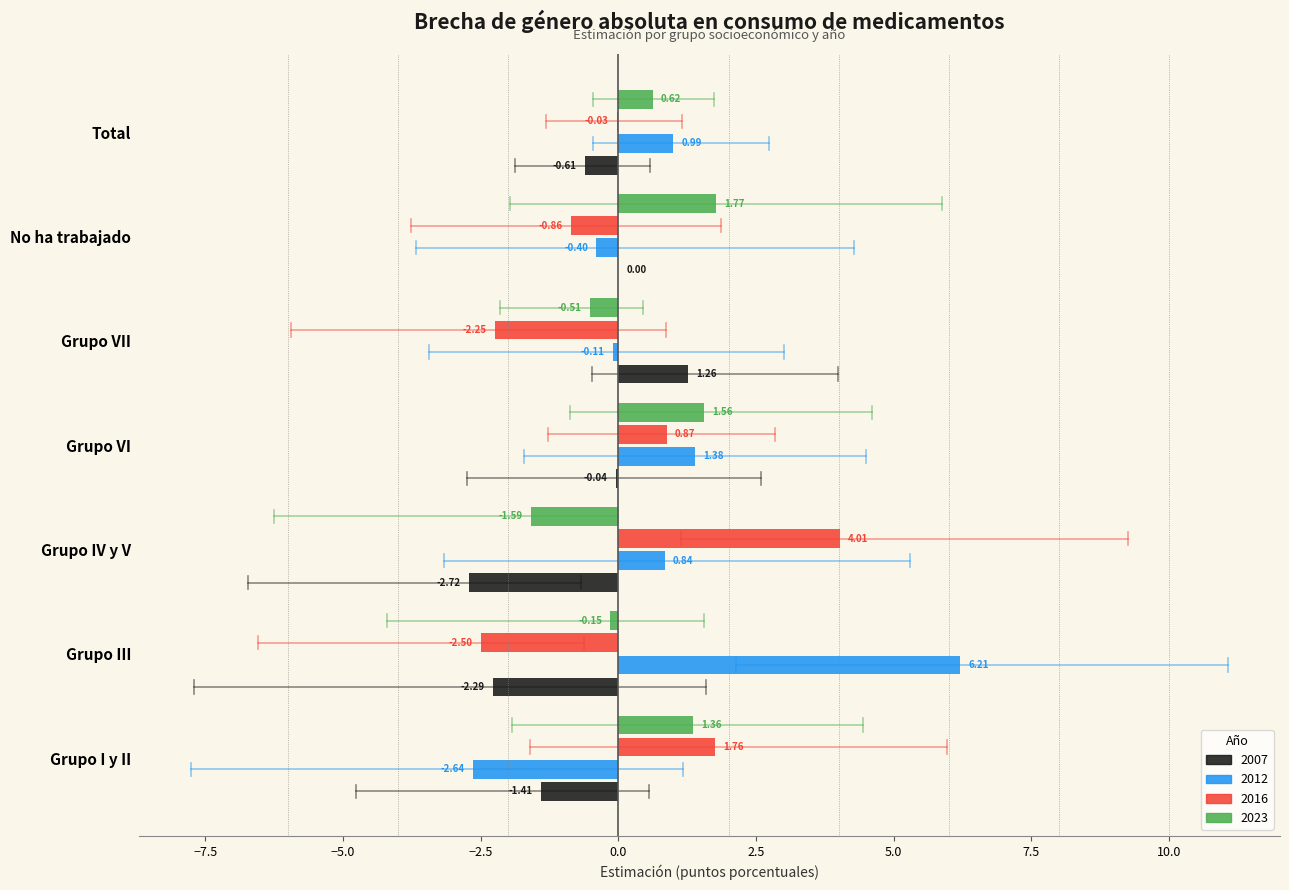

What is the spread (max minus min) of values at Grupo IV y V?

6.7